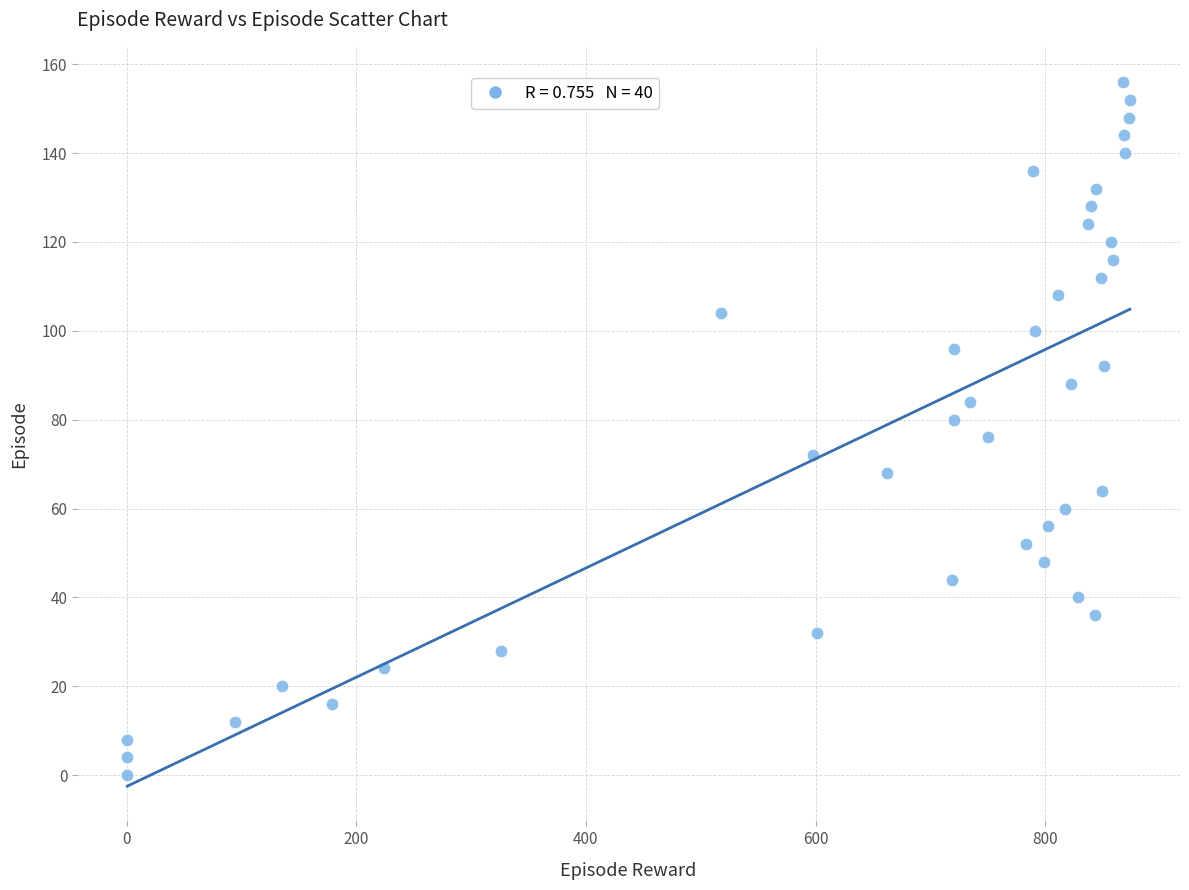

What is the range of Y values (max minus min)?

156